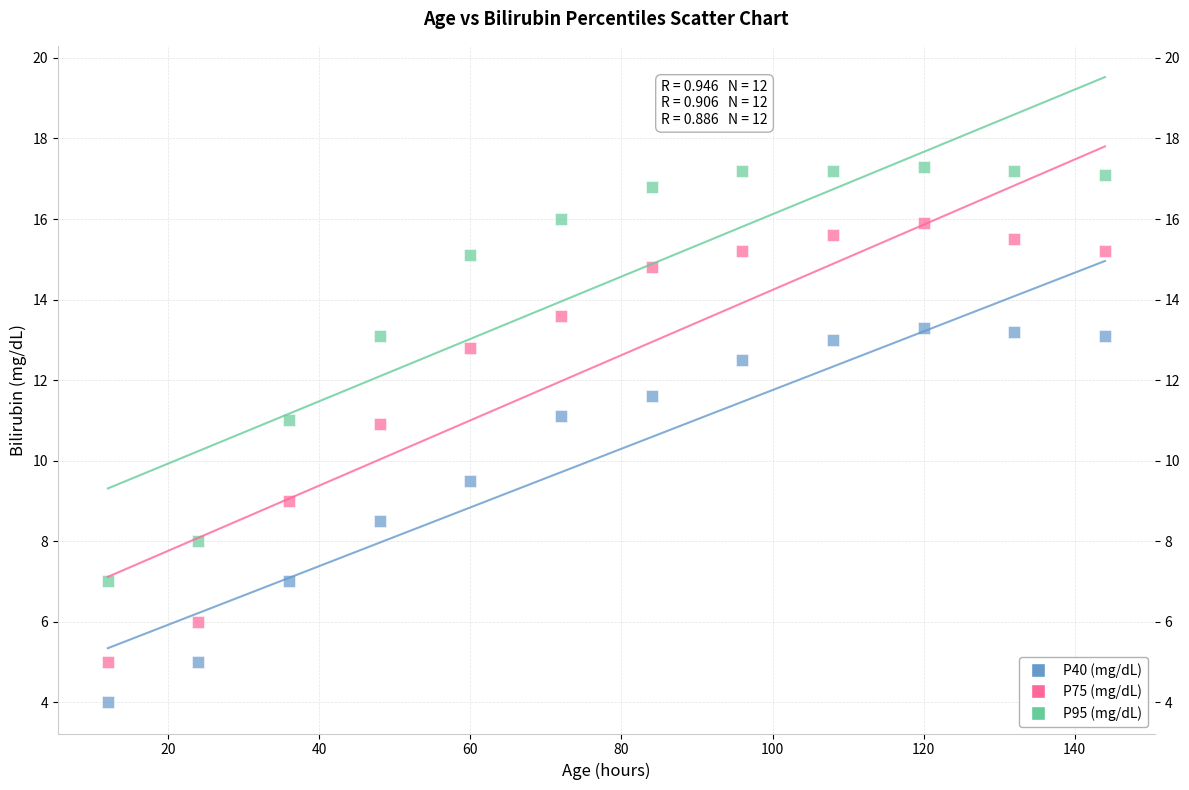

Which series reaches the maximum Y coordinate?

P95 (mg/dL)